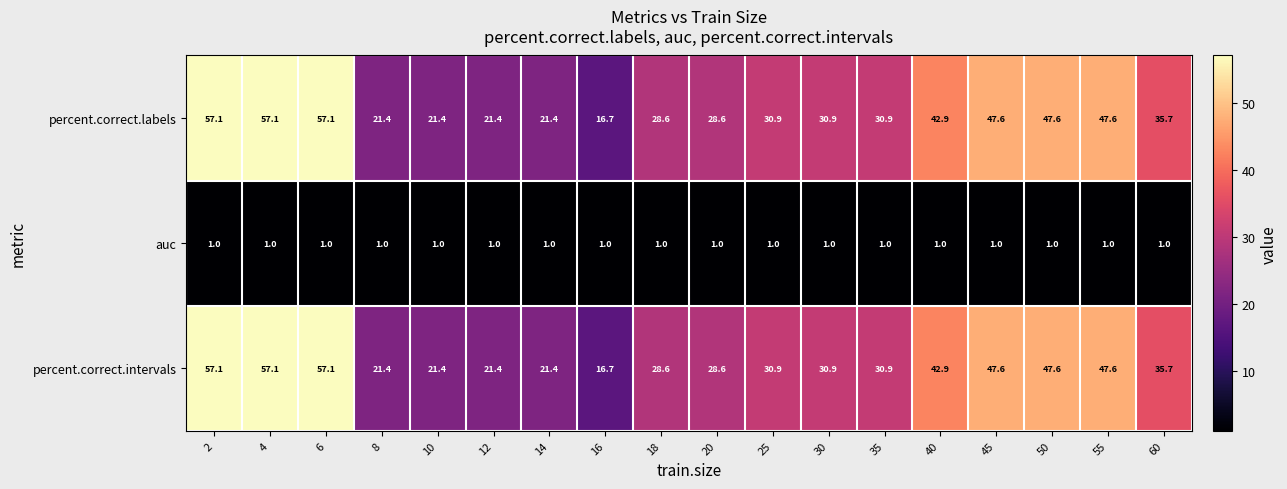

The percent.correct.intervals series shows 29.4 at 14. True or false?

False